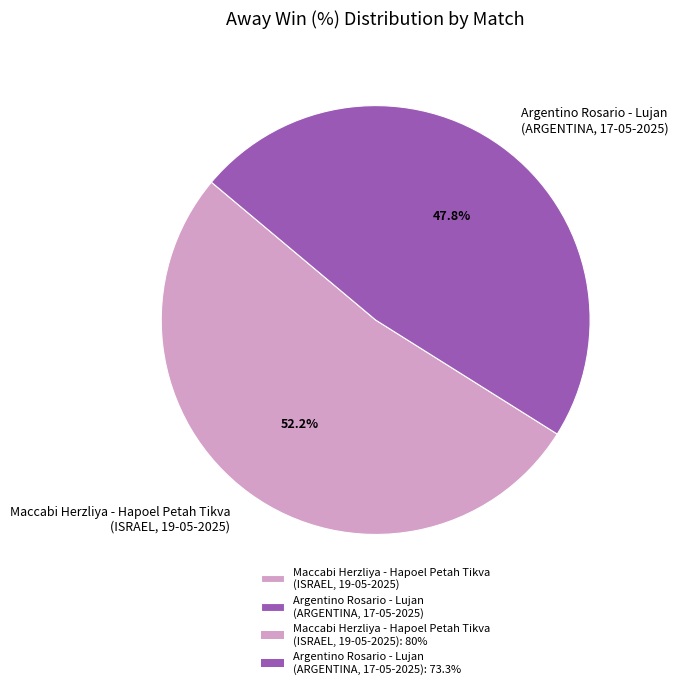

Is there any slice that represents more than half of the pie?

Yes